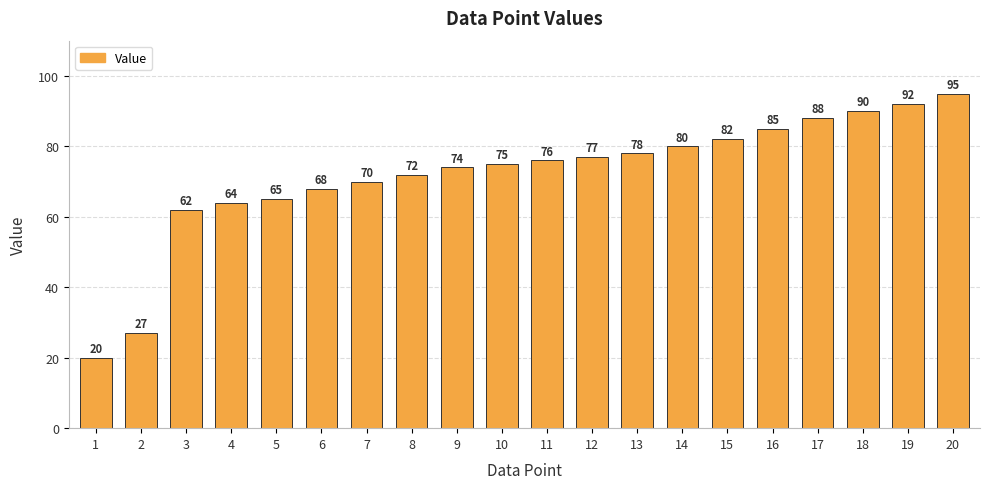

How many data points does each series have?

20